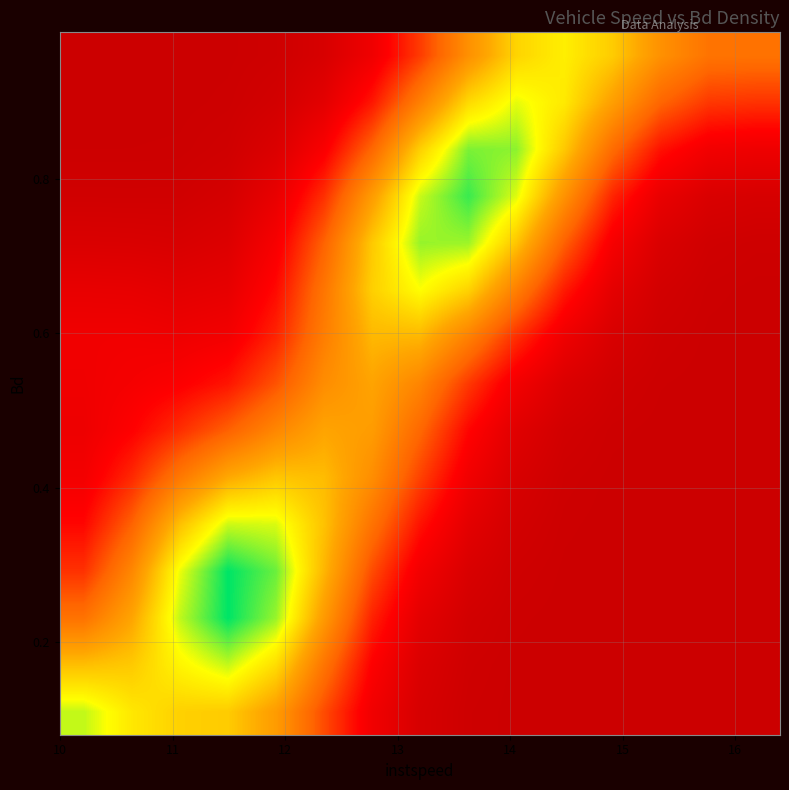

At how many categories does at least one series exceed 0?

15